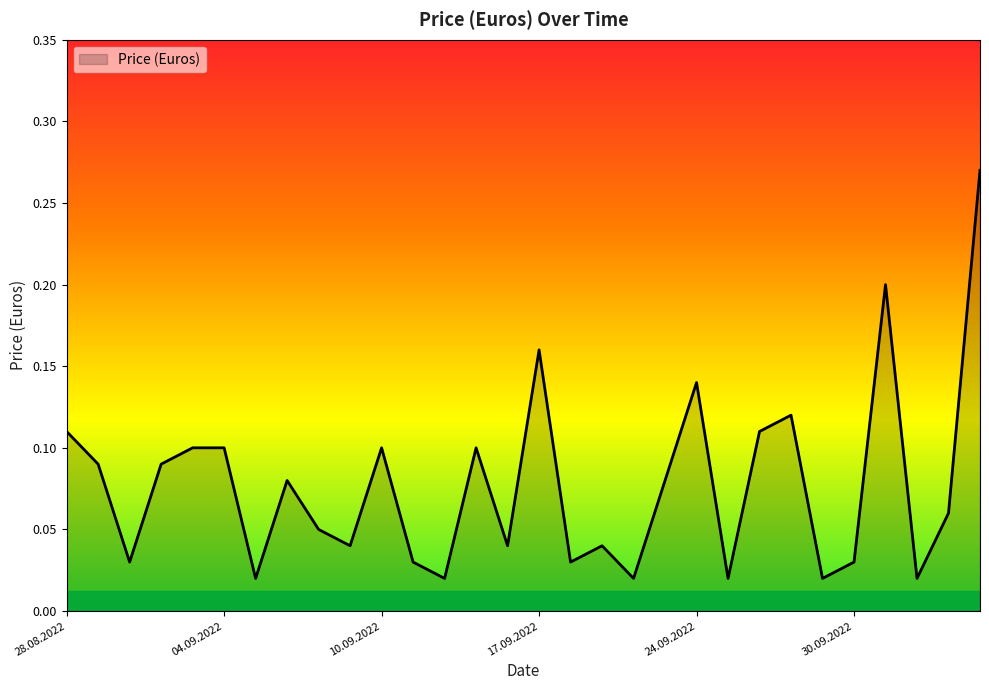

Does the chart display data point markers on the line(s)?

No